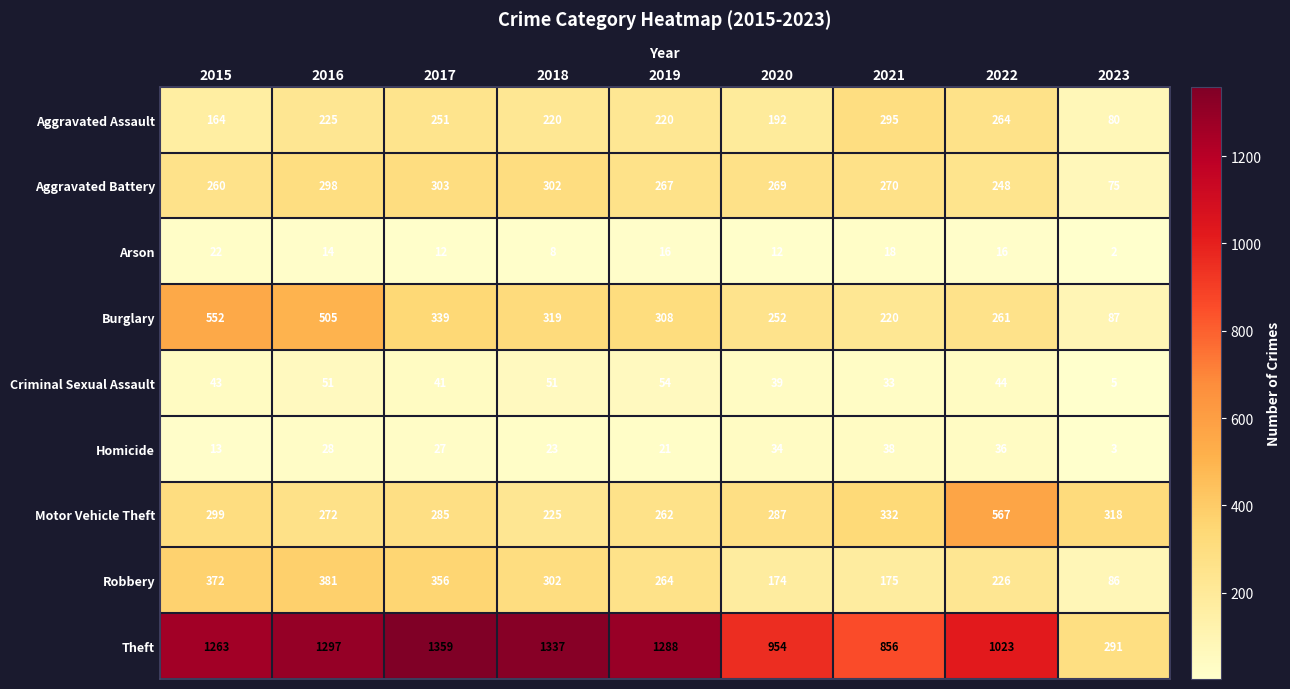

At which label does Aggravated Assault first exceed 220?

2016